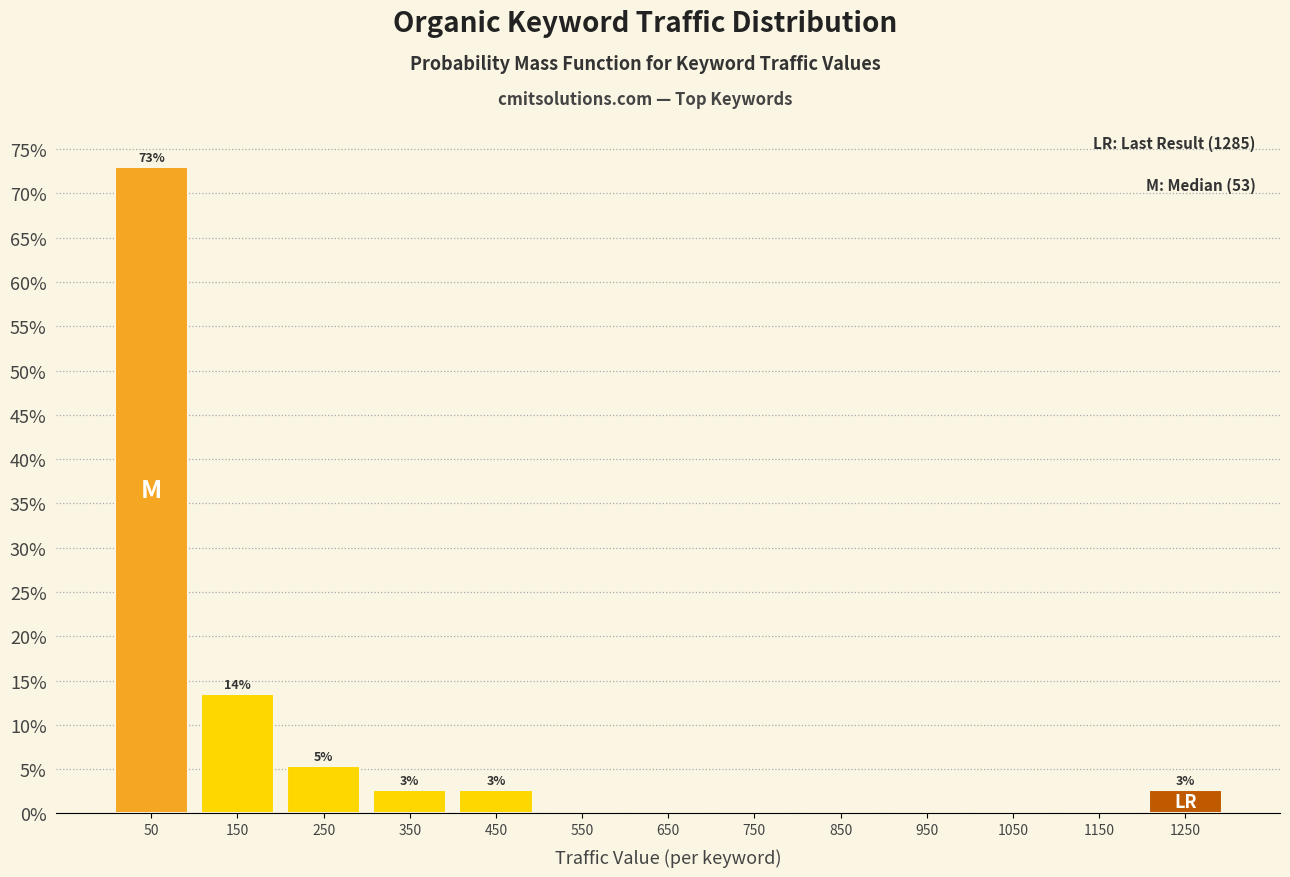

Over which range of the x-axis is the bar tallest?

0 to 100